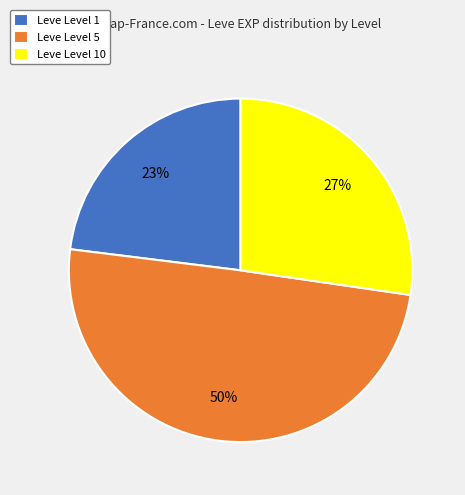

Do Leve Level 5 and Leve Level 10 together represent more than half of the pie?

Yes